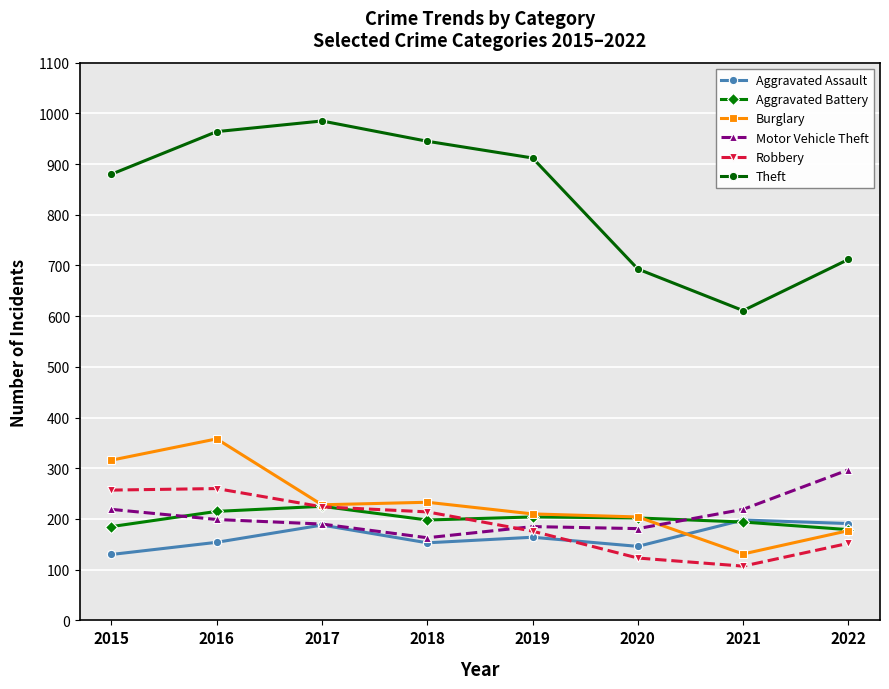

At how many categories does at least one series exceed 826?

5